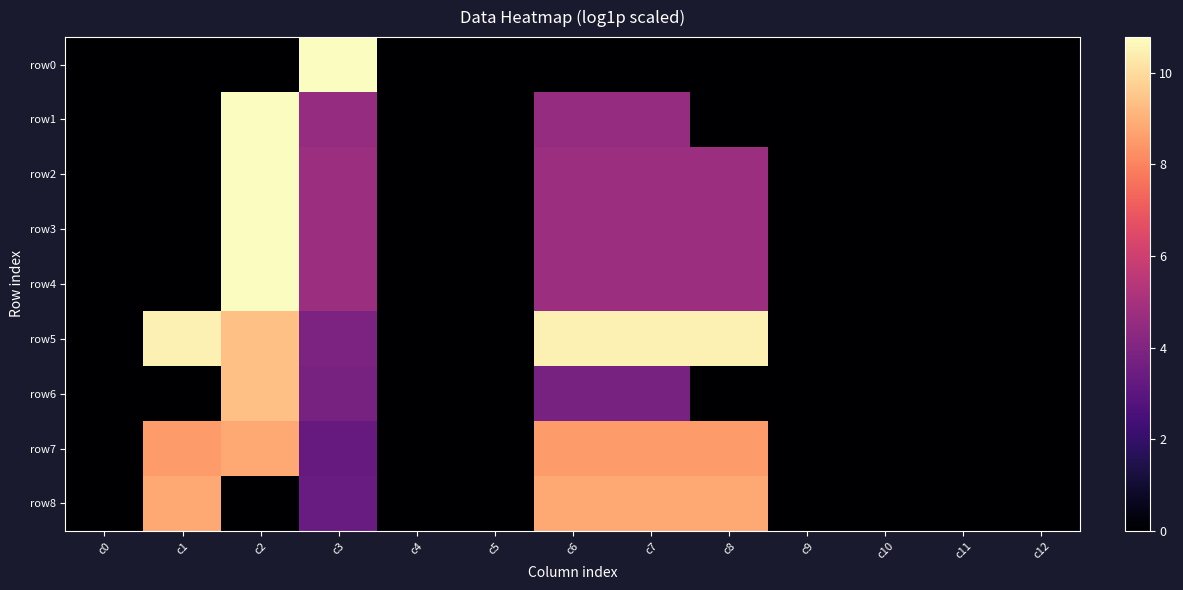

Which series changed the most between c1 and c3?

row0